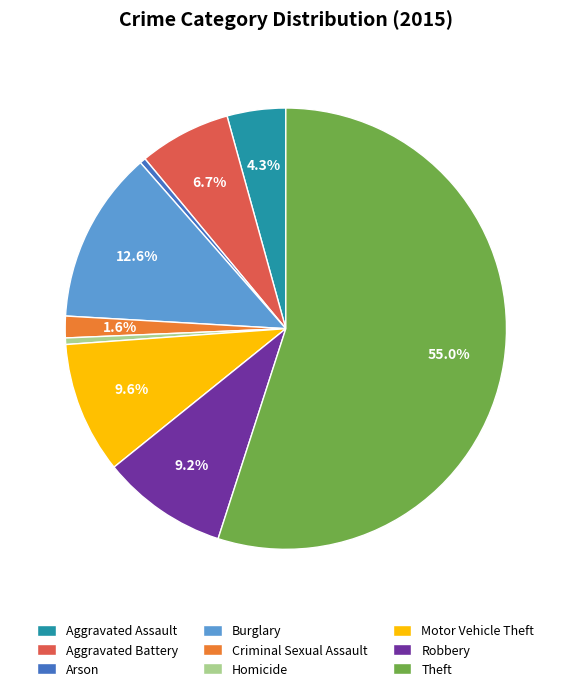

Which slice is the largest?

Theft